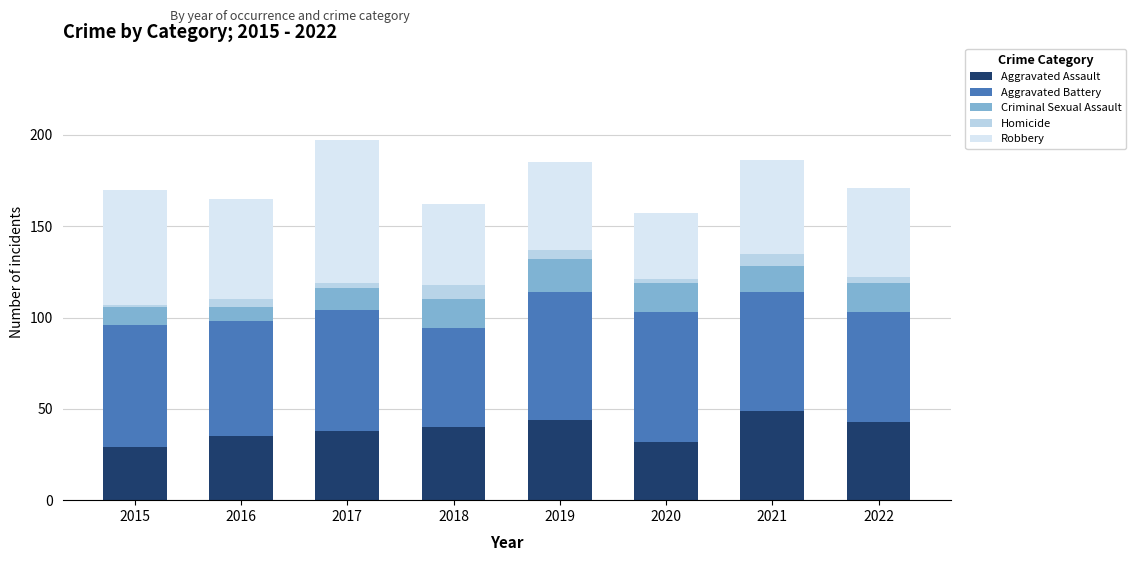

What is the highest value of the Aggravated Assault series?

49